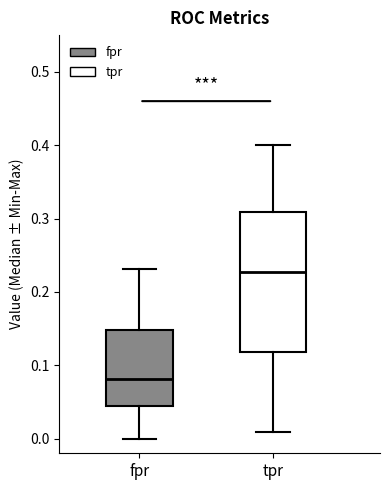

Reading left to right, read every box against the y-axis: the position of its median line, the range the box covers, and the ends of its whiskers. The values are not printed on the chart, so give them approximately, as read against the axis.

fpr: median 0.08, box 0.04 to 0.15, whiskers 0.00 to 0.23
tpr: median 0.23, box 0.12 to 0.31, whiskers 0.01 to 0.40